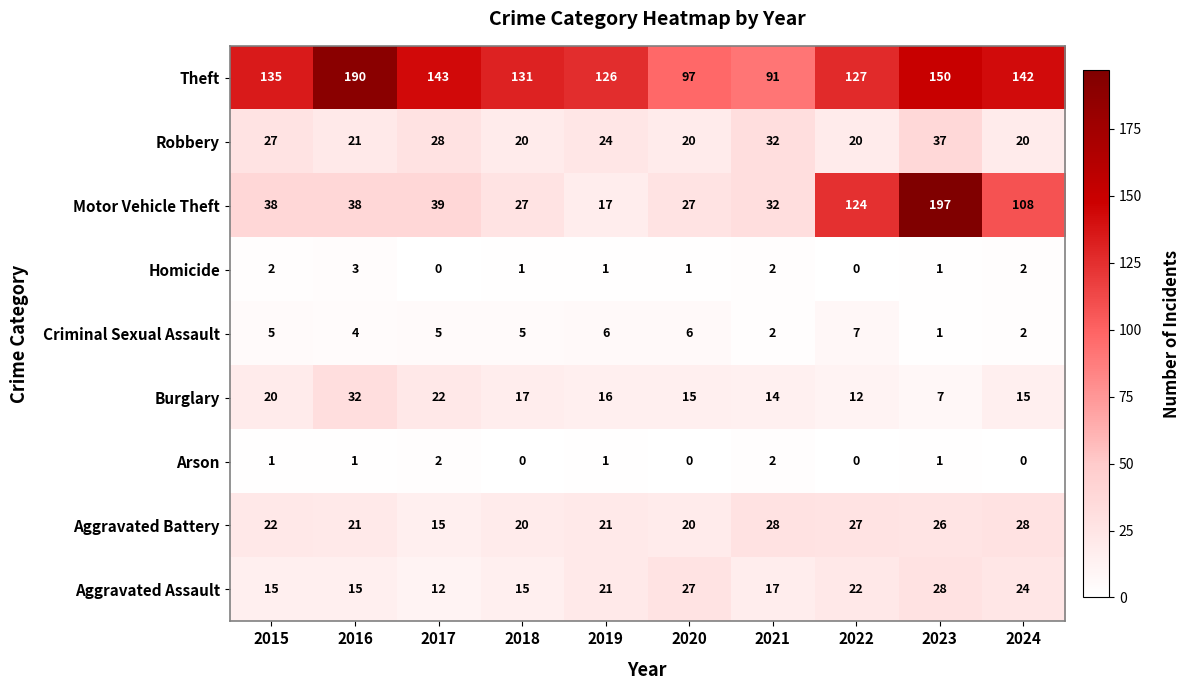

Which series has the largest range (max minus min)?

Motor Vehicle Theft